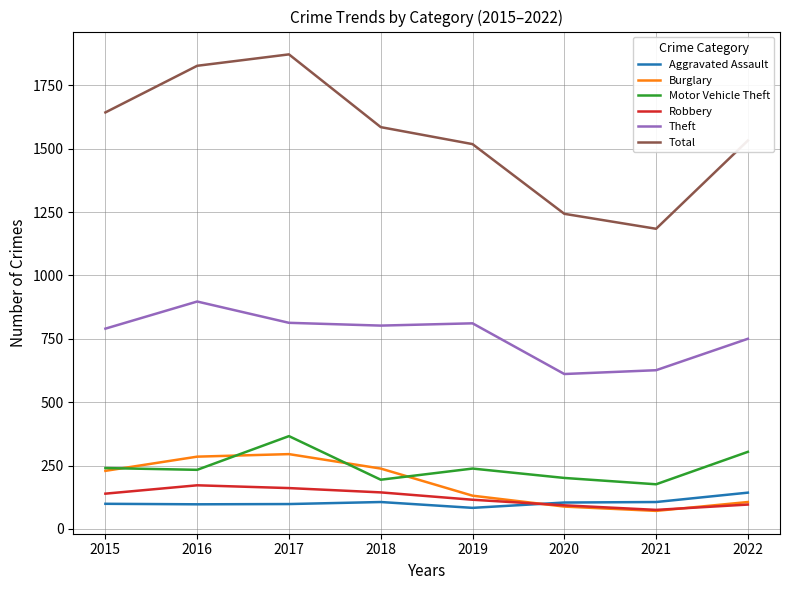

The value of Robbery at 2017 is 161. True or false?

True